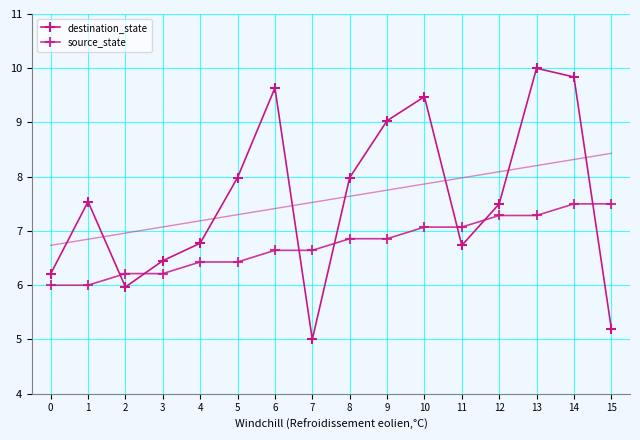

What is the difference between the highest and lowest values at 6?

3.0